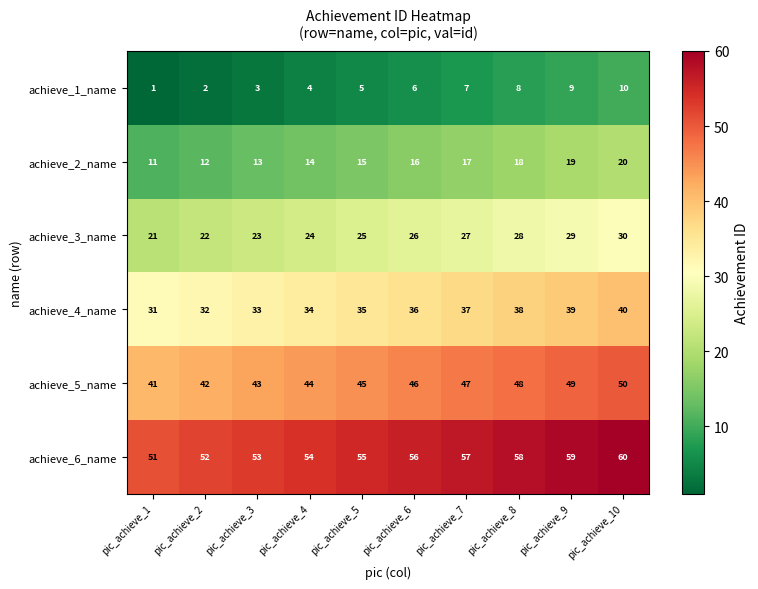

True or false: achieve_6_name has a value of 58 at pic_achieve_8.

True